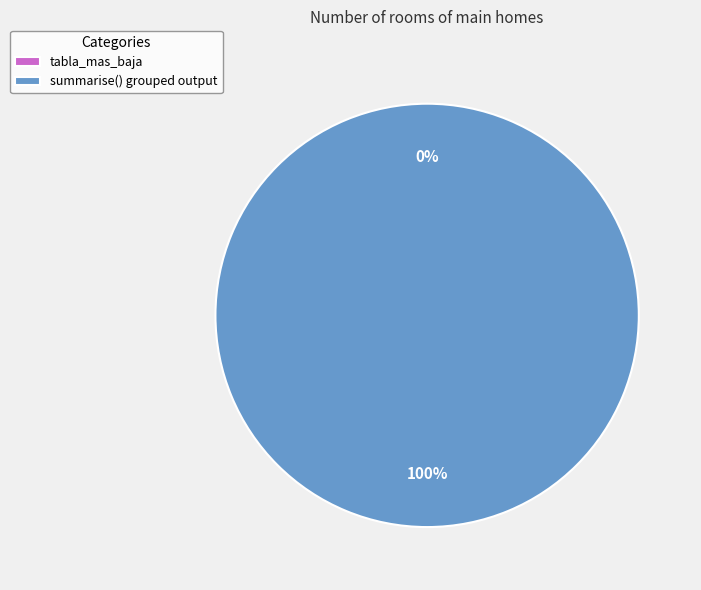

True or false: tabla_mas_baja accounts for 0% of the total.

True